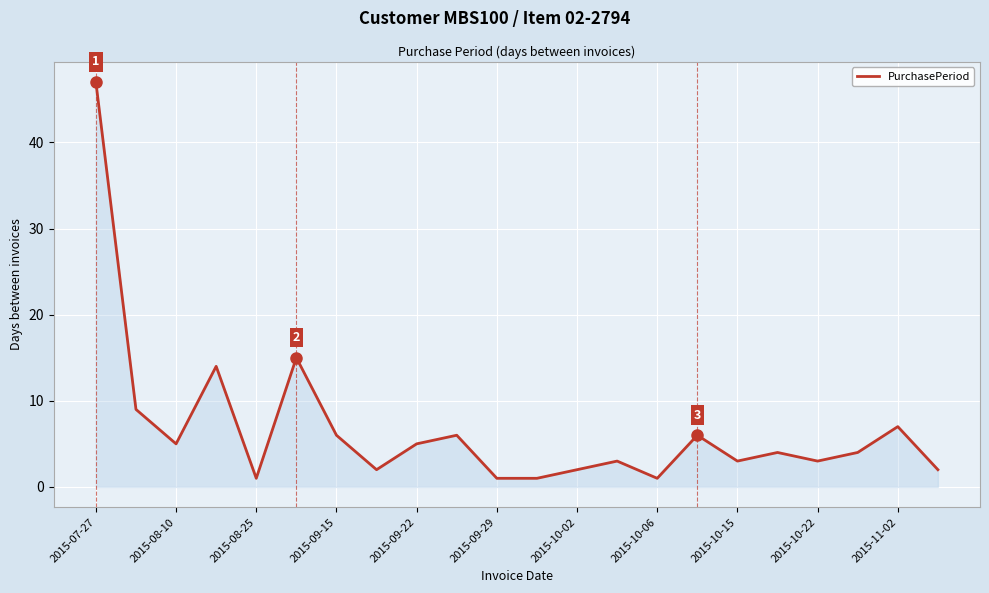

What is the difference between the maximum and minimum values?

46